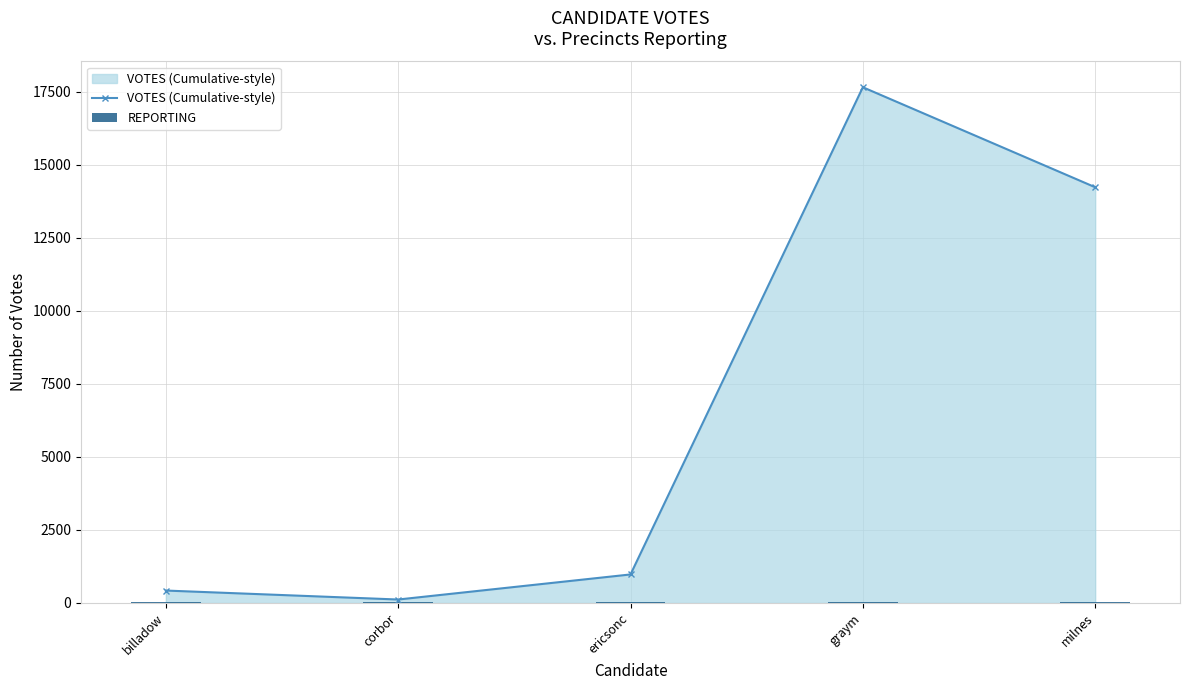

How many groups of bars are there?

5